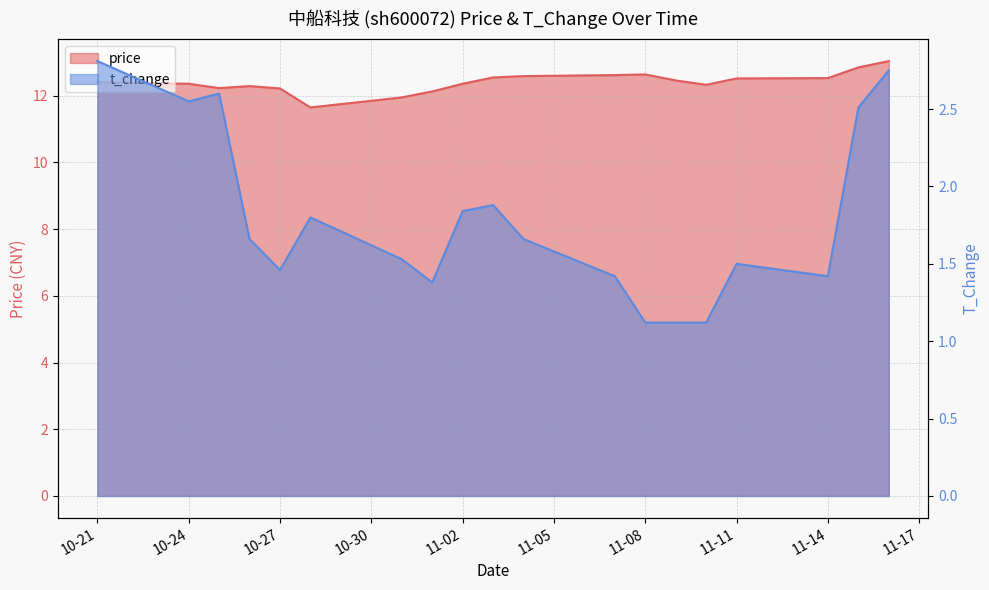

Where is the first local minimum for t_change?

10-24